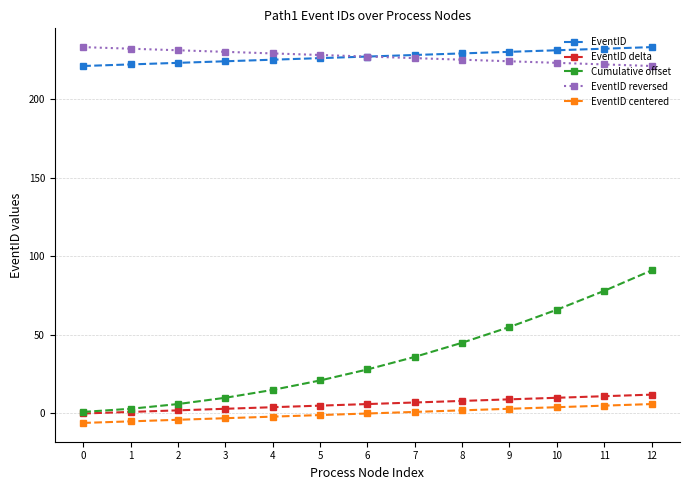

How many series are shown in this chart?

5